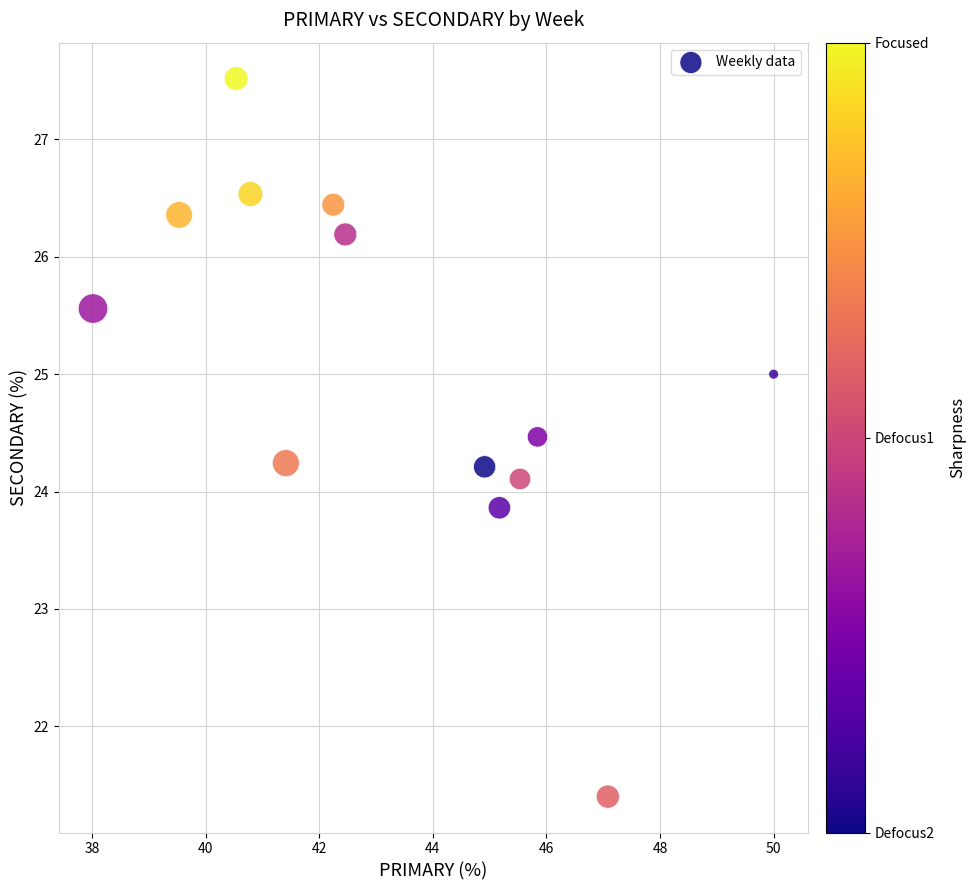

What is the range of X values (max minus min)?

12.0